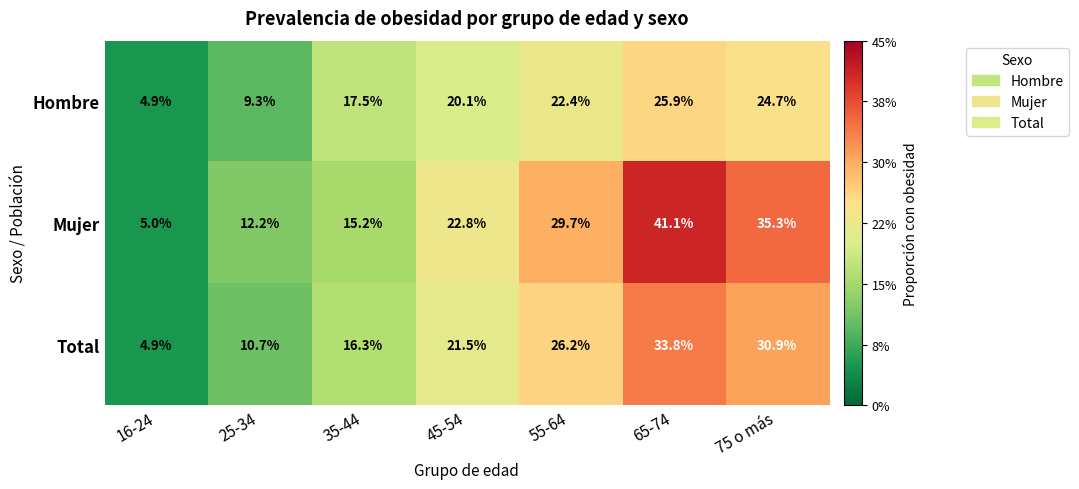

Reading left to right, list all the values displayed in this chart.

Hombre: 4.9	9.3	17.5	20.1	22.4	25.9	24.7
Mujer: 5.0	12.2	15.2	22.8	29.7	41.1	35.3
Total: 4.9	10.7	16.3	21.5	26.2	33.8	30.9